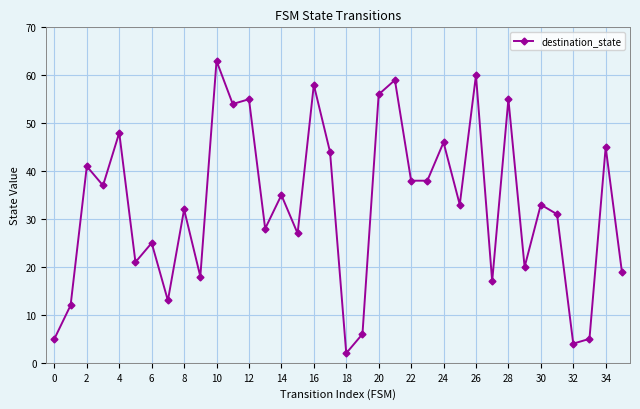

True or false: the data has more than 1 interior local peaks.

True